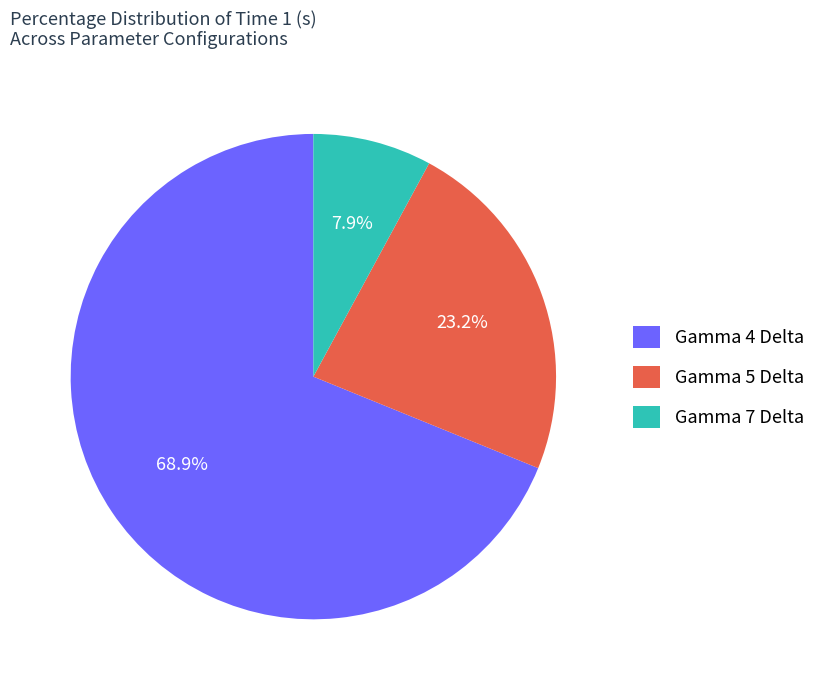

Rank the categories by value from lowest to highest.

Gamma 7 Delta, Gamma 5 Delta, Gamma 4 Delta